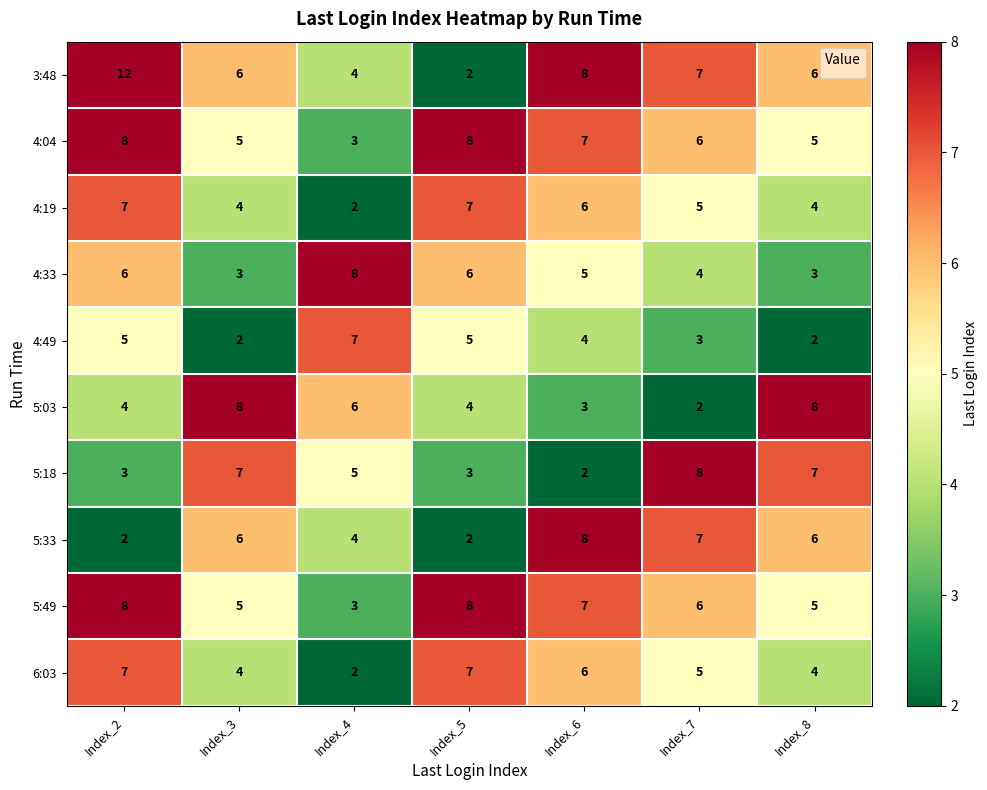

What is the sum of all 4:33 values?

35